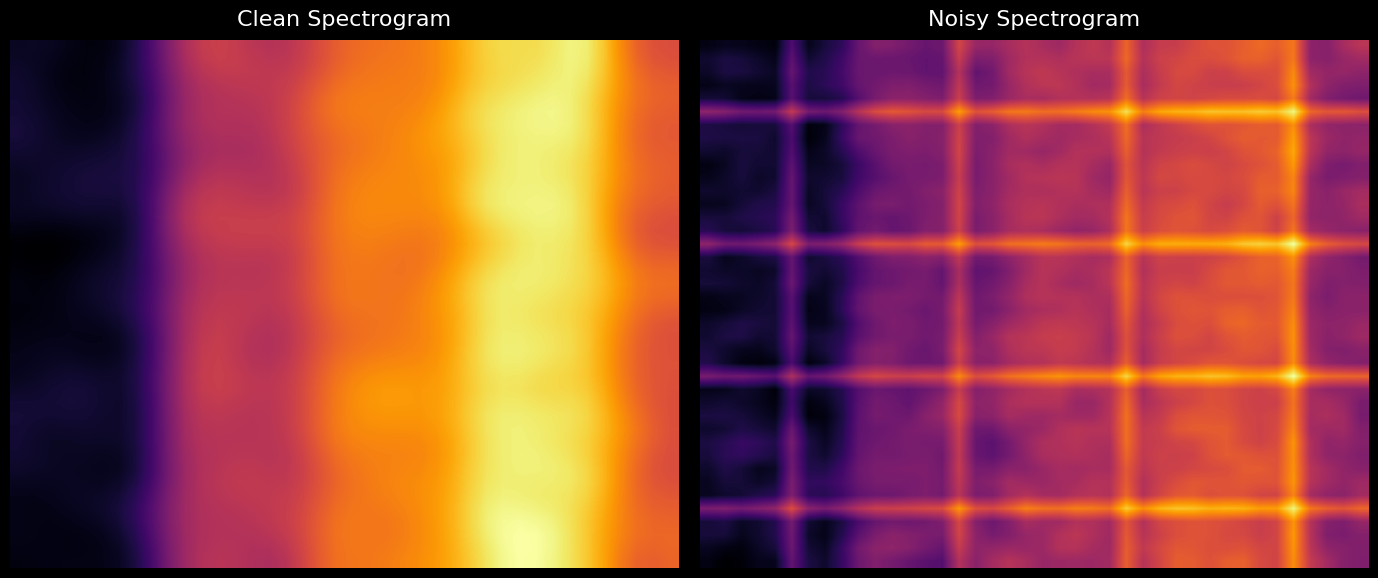

At which category is the sum across all series the highest?

35